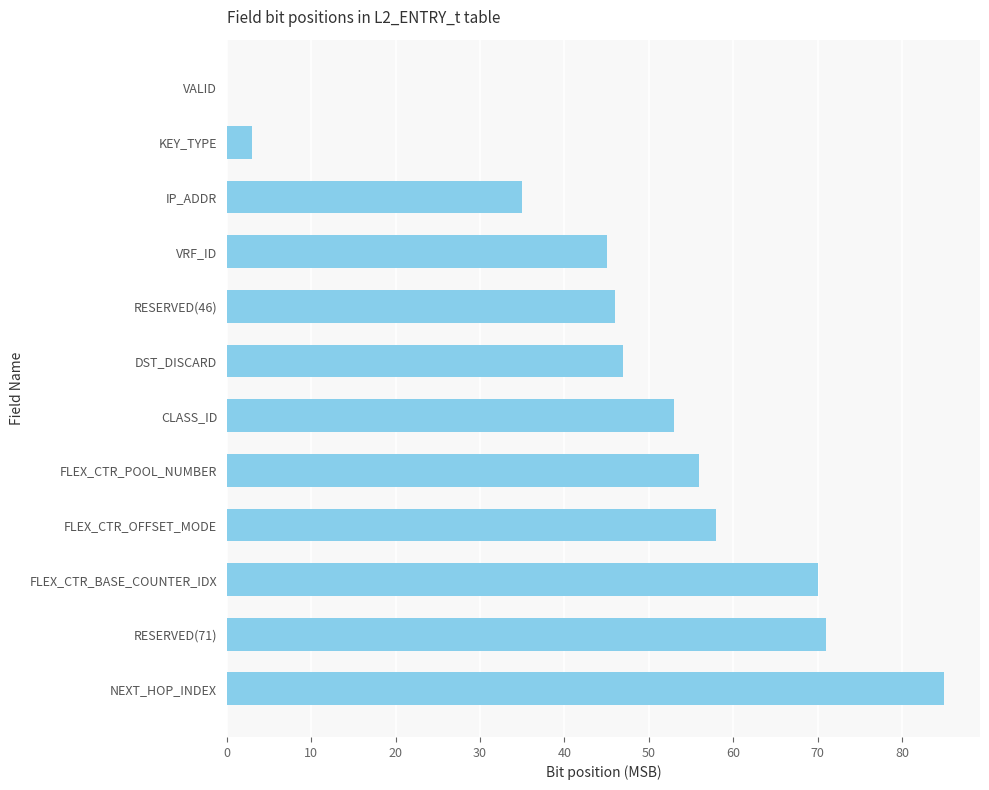

Reading bottom to top, transcribe all the data shown in this chart.

NEXT_HOP_INDEX=85	RESERVED(71)=71	FLEX_CTR_BASE_COUNTER_IDX=70	FLEX_CTR_OFFSET_MODE=58	FLEX_CTR_POOL_NUMBER=56	CLASS_ID=53	DST_DISCARD=47	RESERVED(46)=46	VRF_ID=45	IP_ADDR=35	KEY_TYPE=3	VALID=0